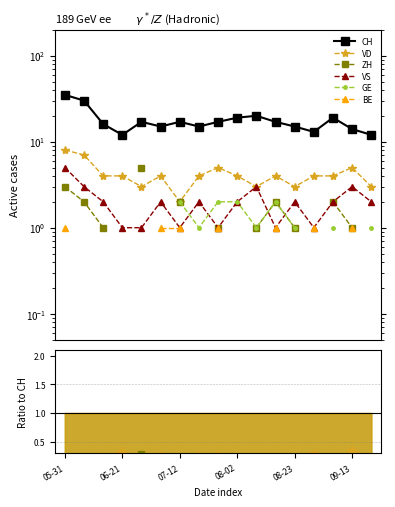

At 07-12, list the series in order from smallest to largest.

VS, BE, VD, ZH, GE, CH